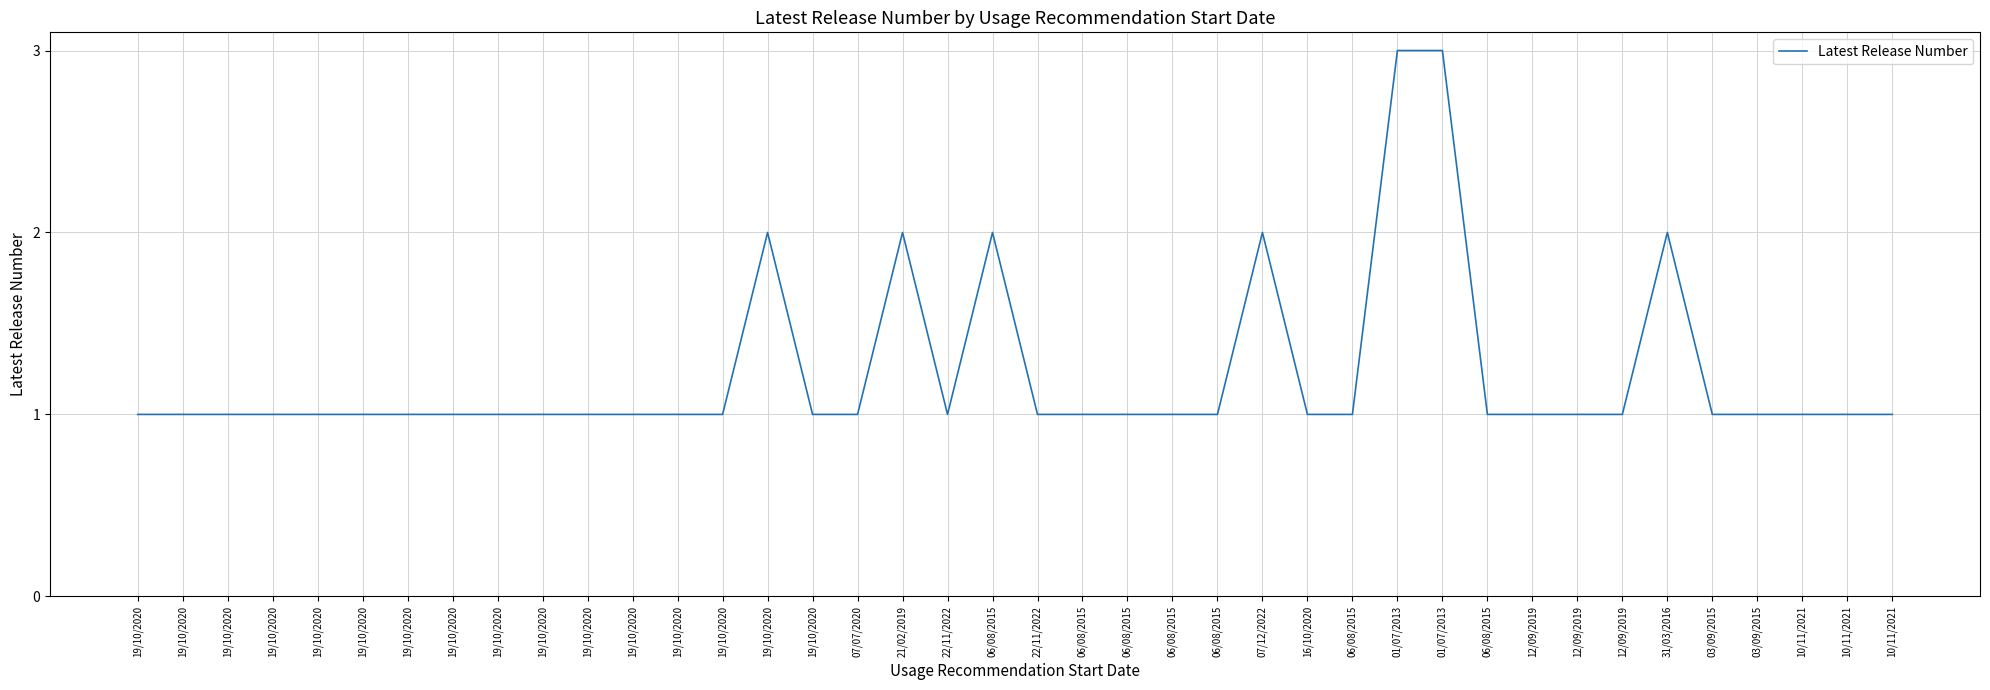

Does the chart have visible grid lines?

Yes